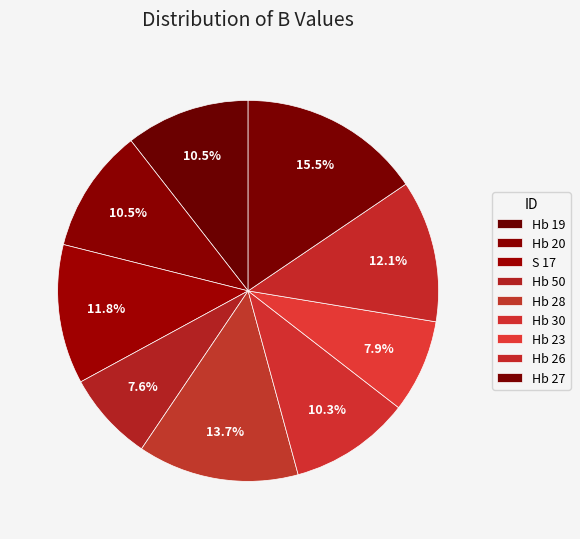

How many segments does this pie chart have?

9